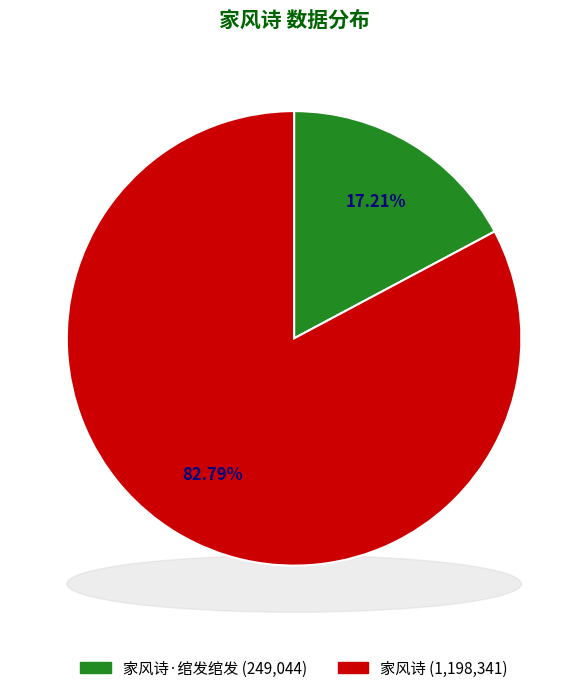

To the nearest percent, what is the difference between the largest and smallest slice percentages?

66%